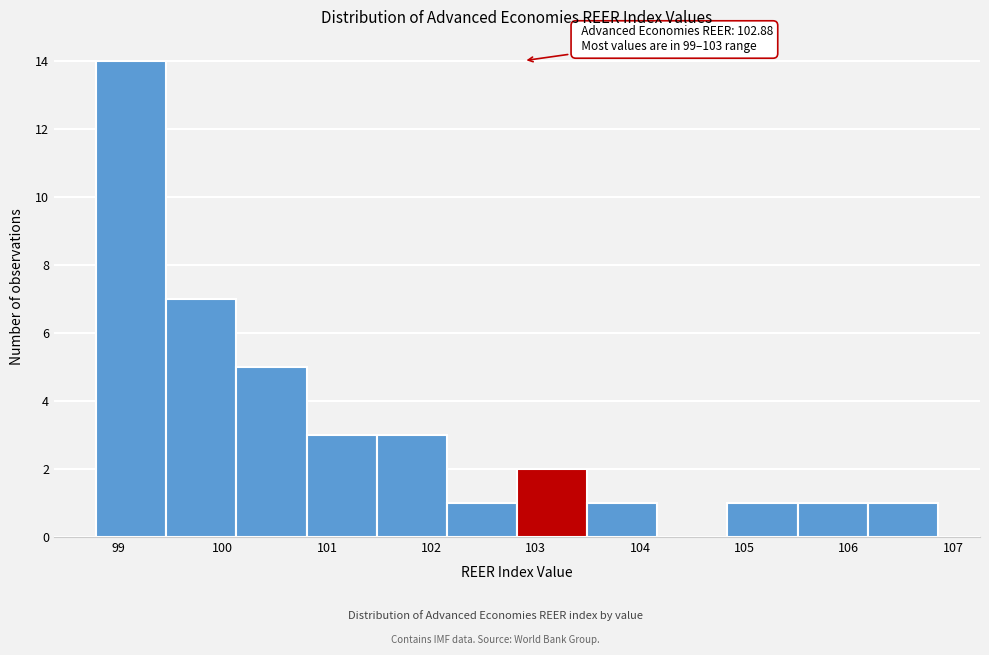

Which range on the x-axis has the tallest bar?

98.8 to 99.5